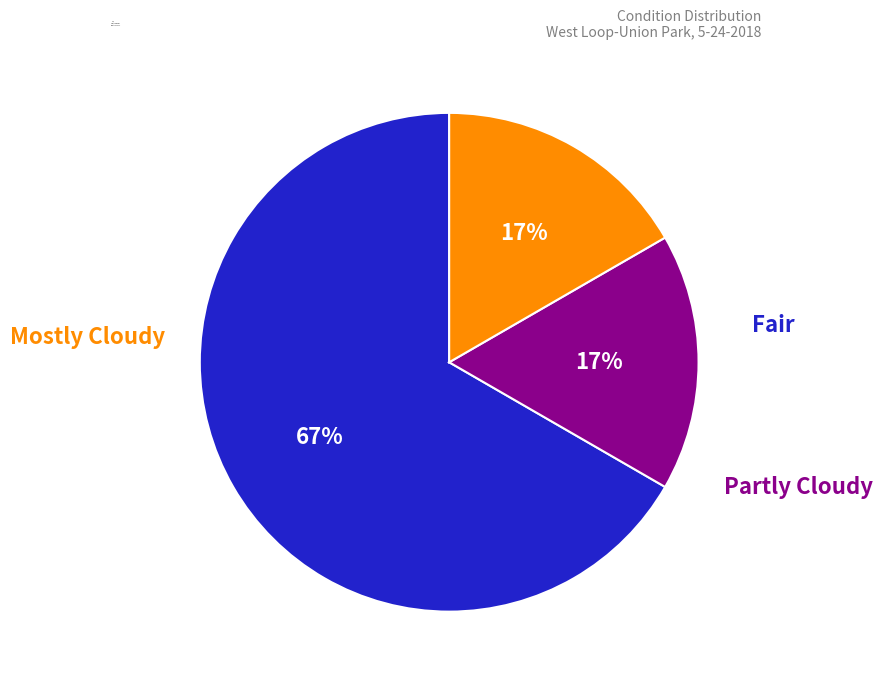

Is there any slice that represents more than half of the pie?

Yes